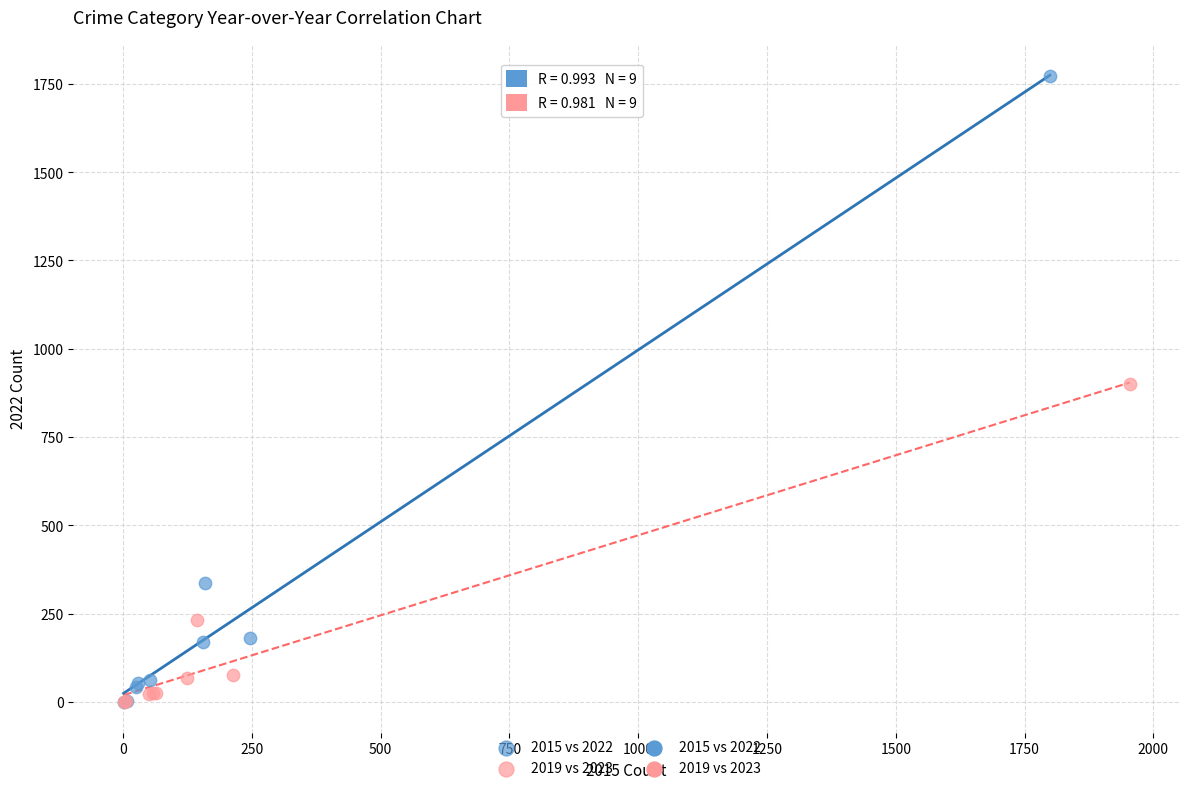

Which series has the widest spread of Y values?

2015 vs 2022